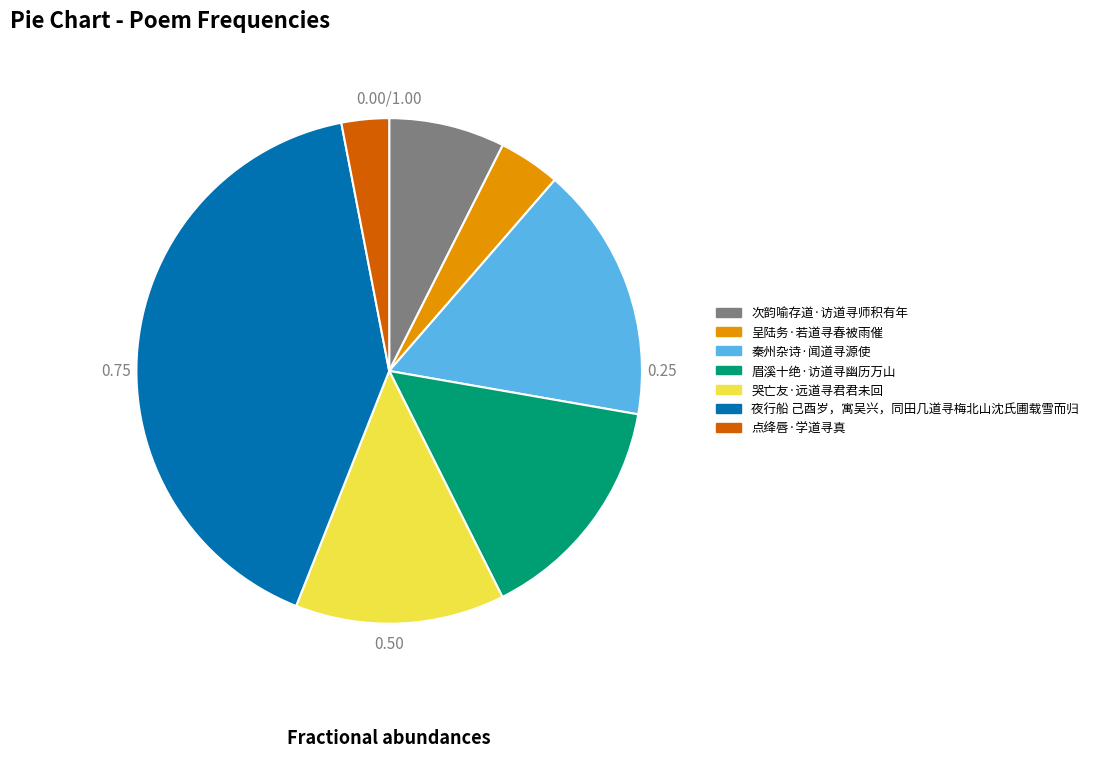

Combined, do 呈陆务·若道寻春被雨催 and 次韵喻存道·访道寻师积有年 account for over 50%?

No